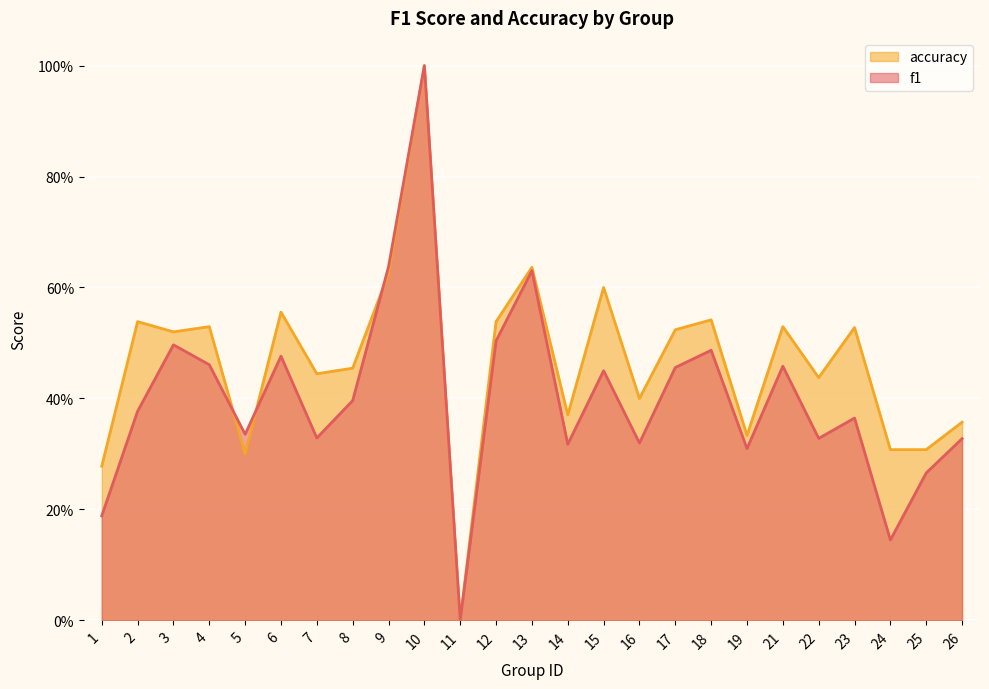

Rank the series by their average value, from lowest to highest.

f1, accuracy